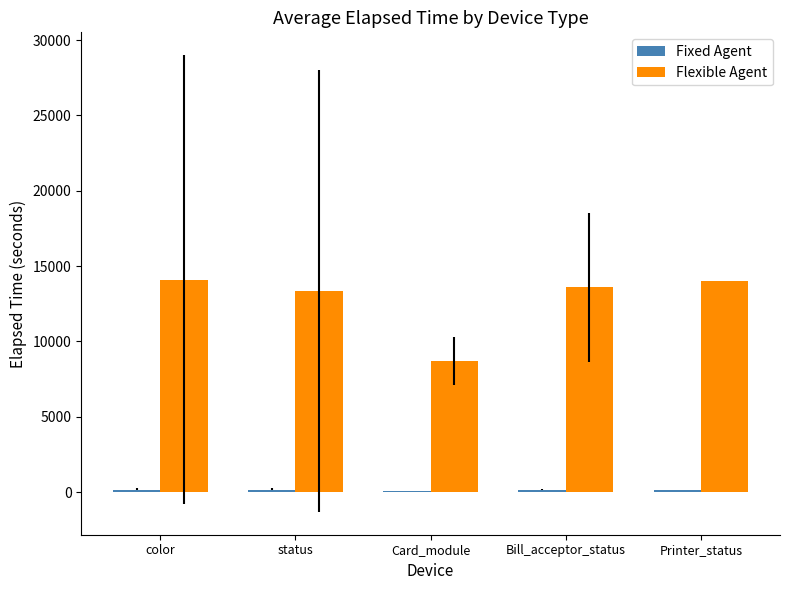

The Flexible Agent series shows 6573.5 at Bill_acceptor_status. True or false?

False